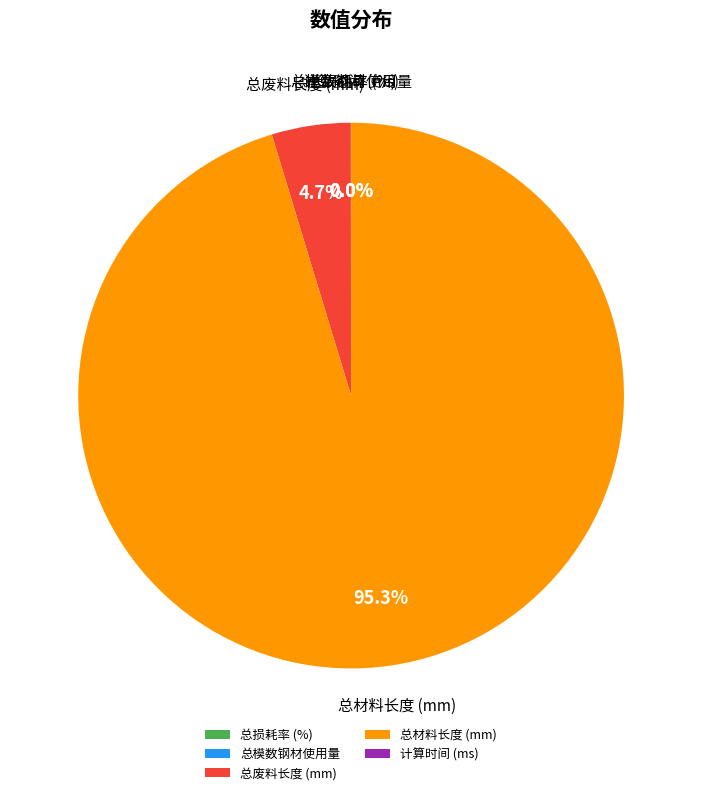

Is there a majority slice in this chart?

Yes